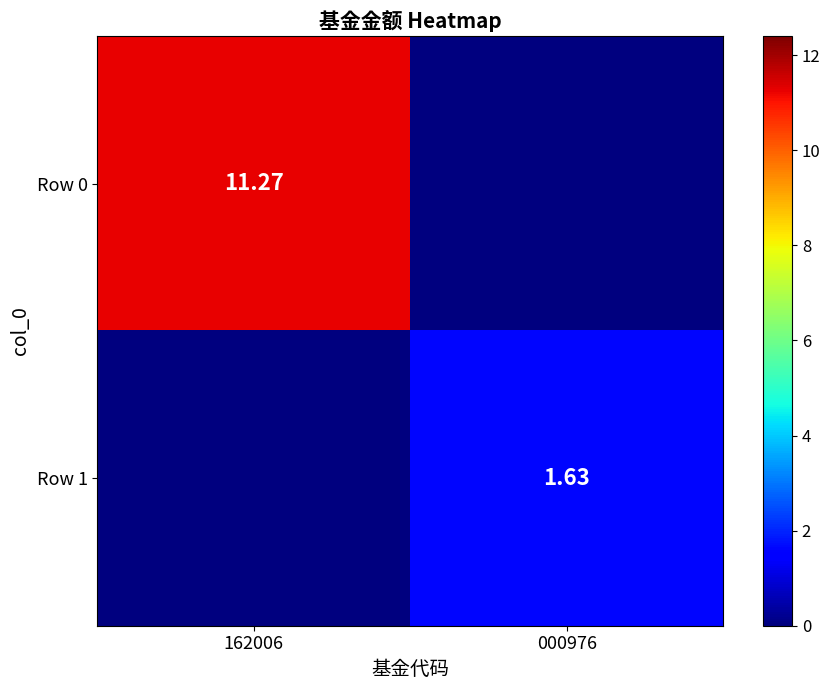

Between 162006 and 000976, which series saw the biggest shift?

Row 0